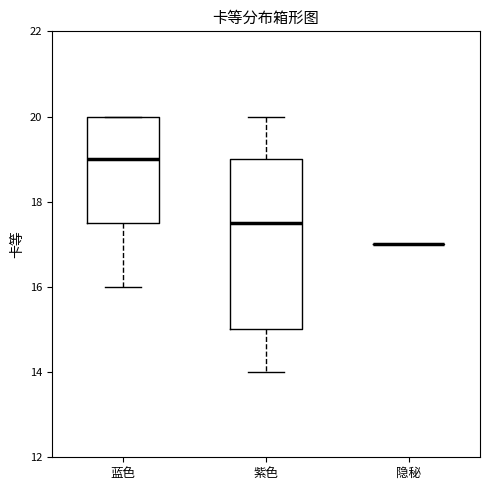

Reading left to right, read every box against the y-axis: the position of its median line, the range the box covers, and the ends of its whiskers. The values are not printed on the chart, so give them approximately, as read against the axis.

蓝色: median 19.0, box 17.6 to 20.0, whiskers 16.0 to 20.0
紫色: median 17.6, box 15.0 to 19.0, whiskers 14.0 to 20.0
隐秘: box collapsed to a line at 17.0, whiskers 17.0 to 17.0